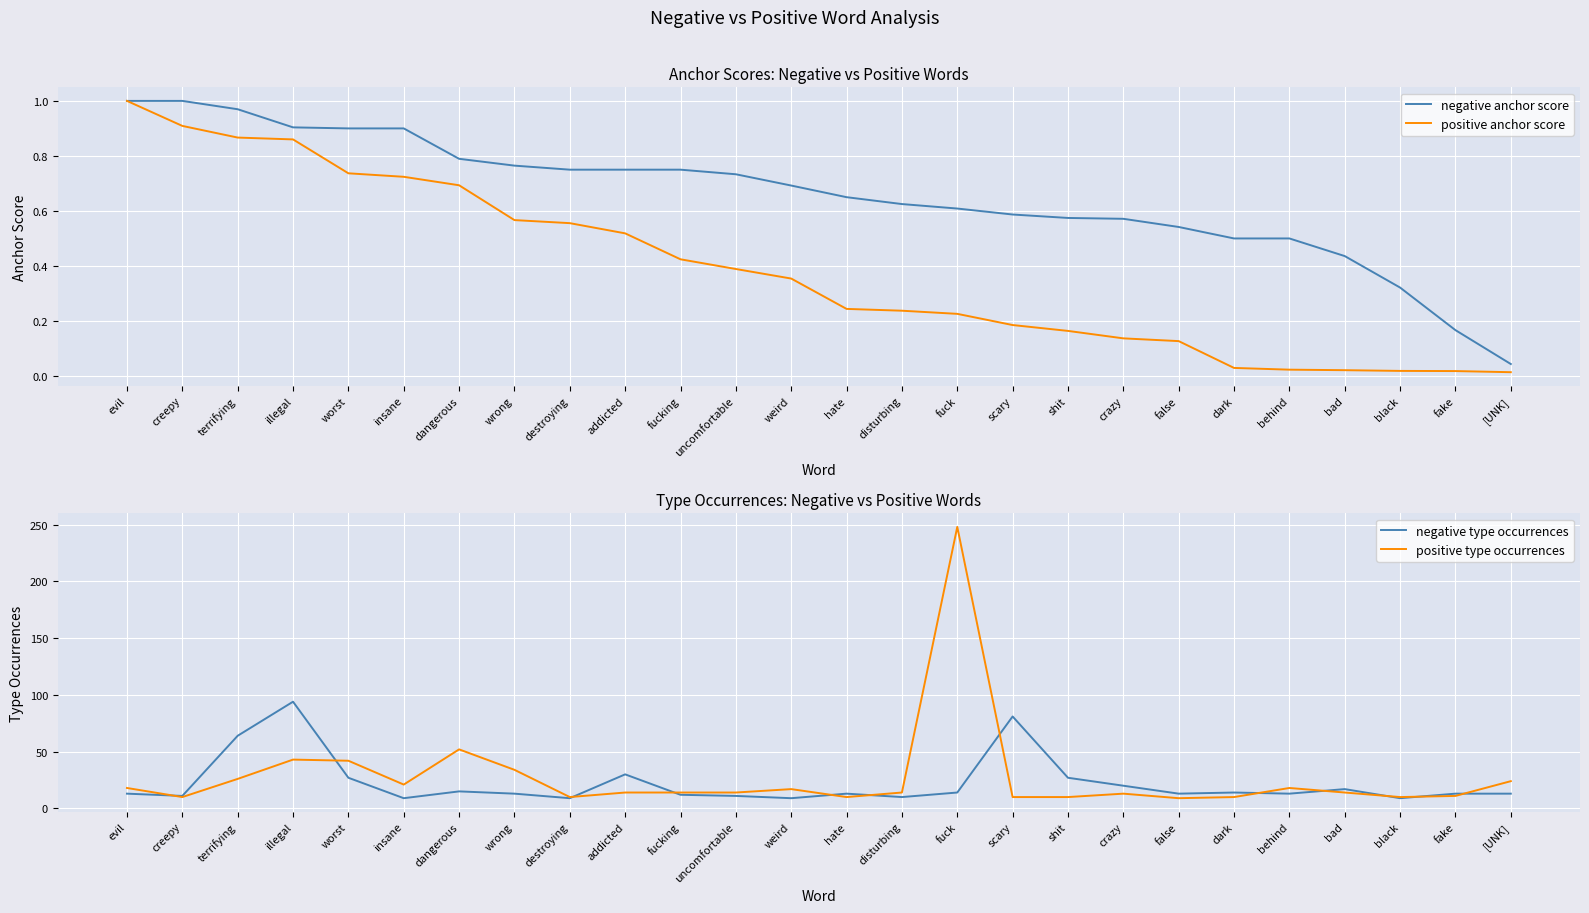

Where is the first local minimum for positive type occurrences?

creepy